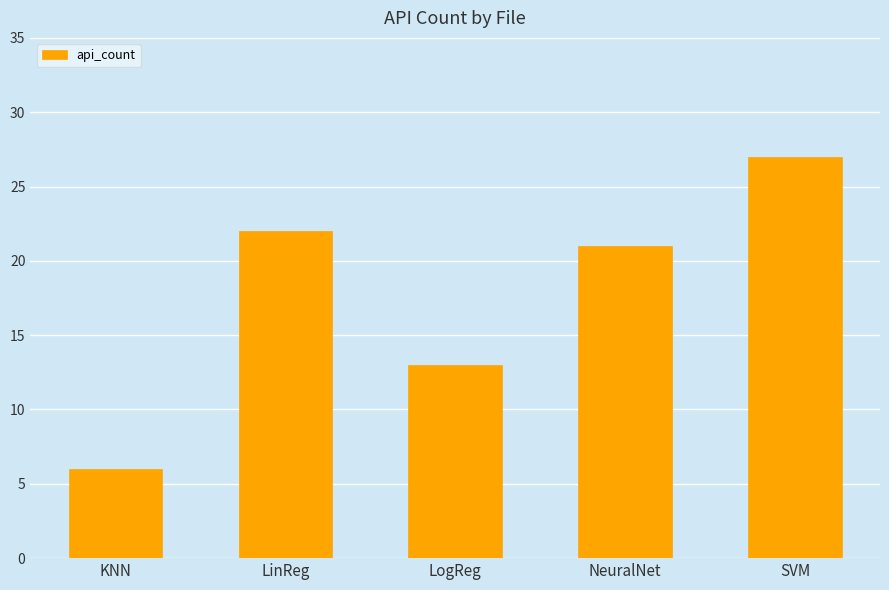

Are the bars grouped side by side (vs. stacked)?

No